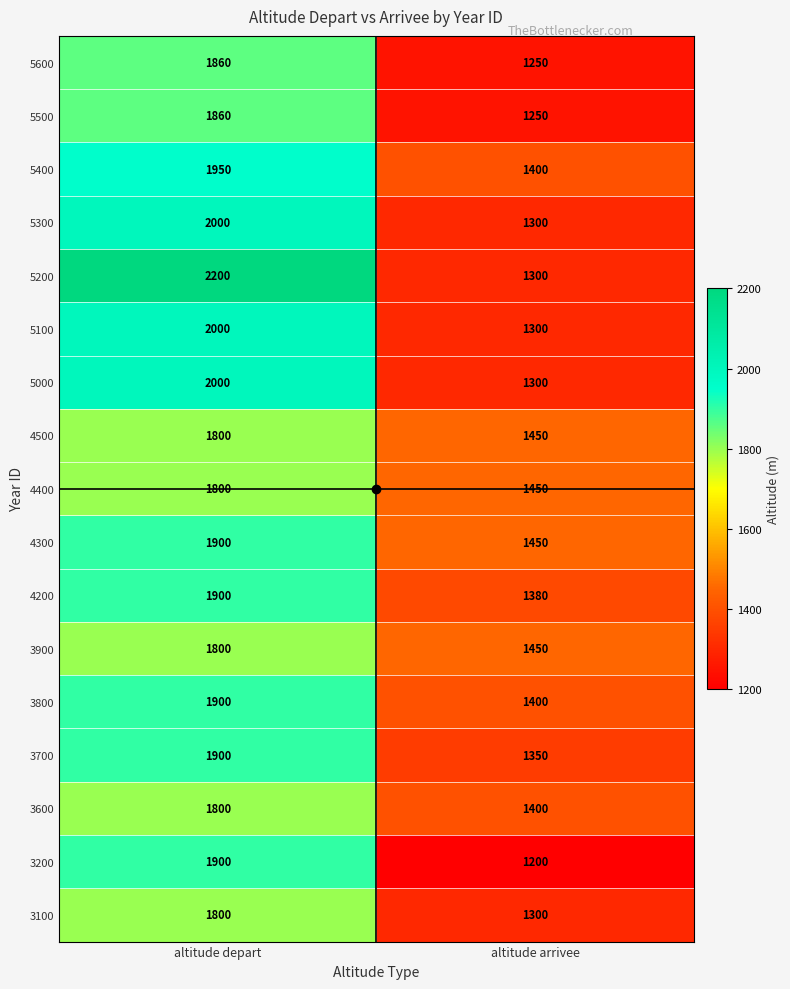

Between altitude depart and altitude arrivee, which series saw the biggest shift?

5200